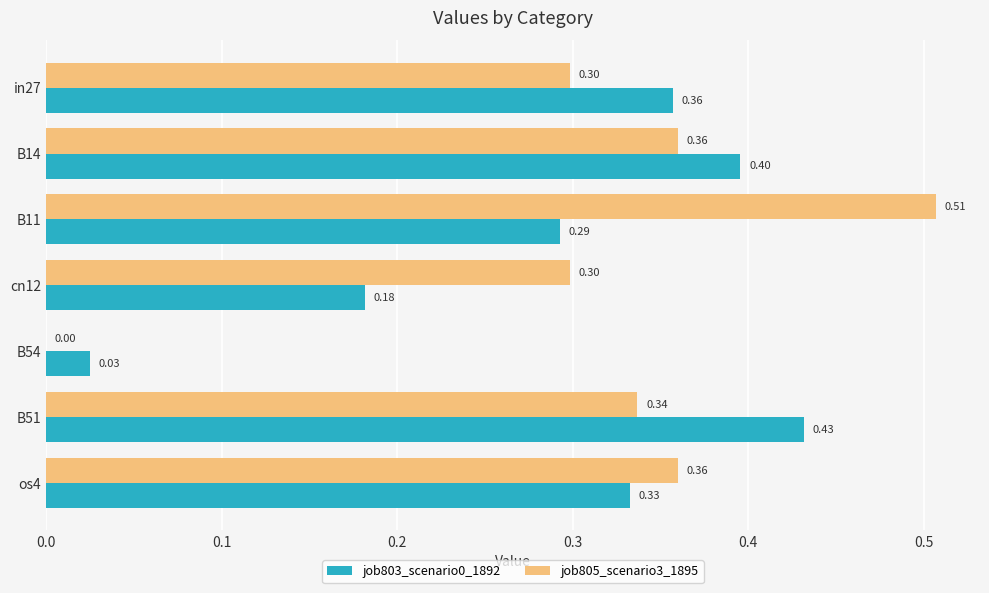

What is the total value across all series at in27?

0.7